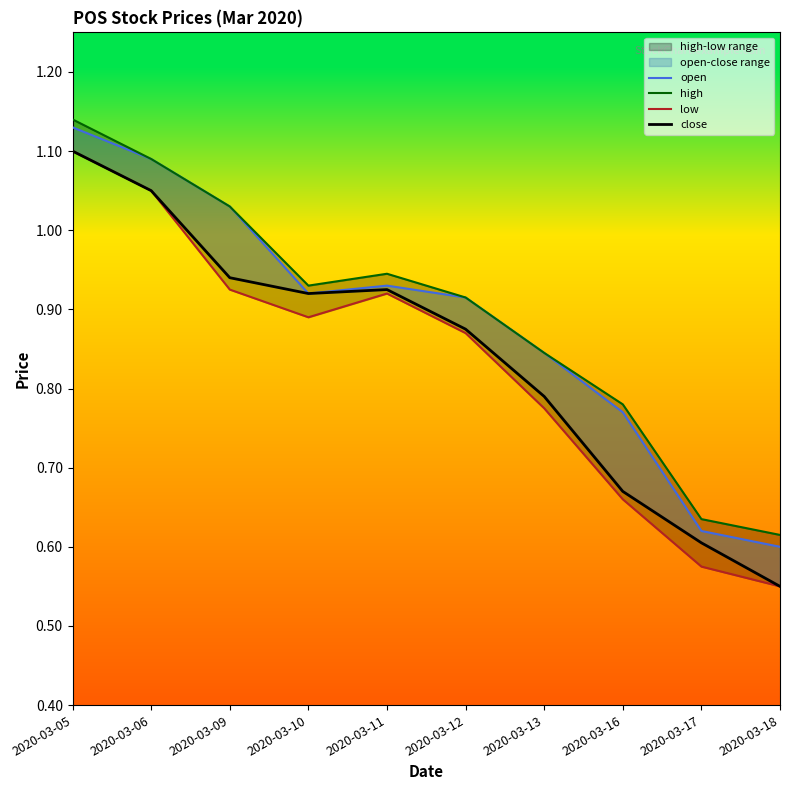

Reading left to right, transcribe all the data shown in this chart.

open: 2020-03-05=1.1	2020-03-06=1.1	2020-03-09=1.0	2020-03-10=0.9	2020-03-11=0.9	2020-03-12=0.9	2020-03-13=0.8	2020-03-16=0.8	2020-03-17=0.6	2020-03-18=0.6
high: 2020-03-05=1.1	2020-03-06=1.1	2020-03-09=1.0	2020-03-10=0.9	2020-03-11=0.9	2020-03-12=0.9	2020-03-13=0.8	2020-03-16=0.8	2020-03-17=0.6	2020-03-18=0.6
low: 2020-03-05=1.1	2020-03-06=1.1	2020-03-09=0.9	2020-03-10=0.9	2020-03-11=0.9	2020-03-12=0.9	2020-03-13=0.8	2020-03-16=0.7	2020-03-17=0.6	2020-03-18=0.6
close: 2020-03-05=1.1	2020-03-06=1.1	2020-03-09=0.9	2020-03-10=0.9	2020-03-11=0.9	2020-03-12=0.9	2020-03-13=0.8	2020-03-16=0.7	2020-03-17=0.6	2020-03-18=0.6